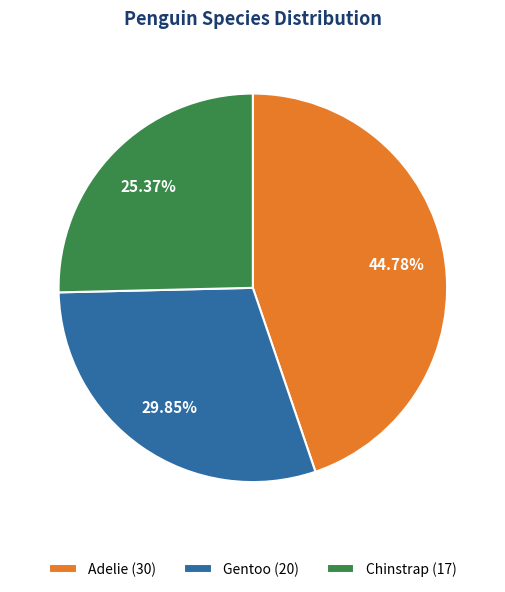

Between Chinstrap and Adelie, which is larger?

Adelie